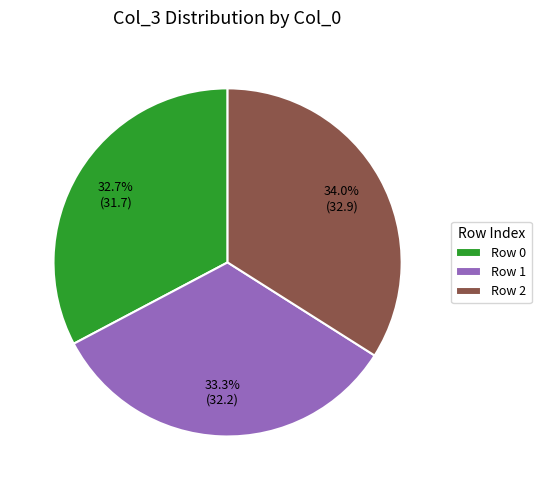

Rank the categories by value from lowest to highest.

Row 0, Row 1, Row 2